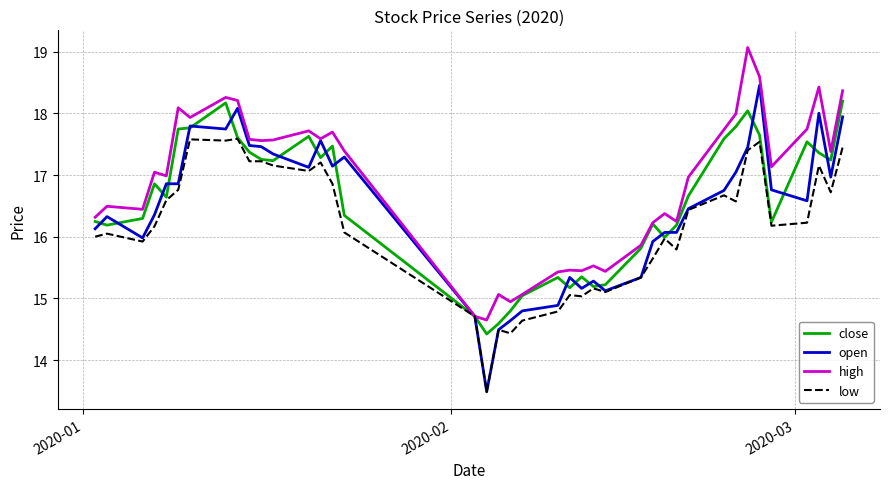

Which series has the largest total across all categories?

high